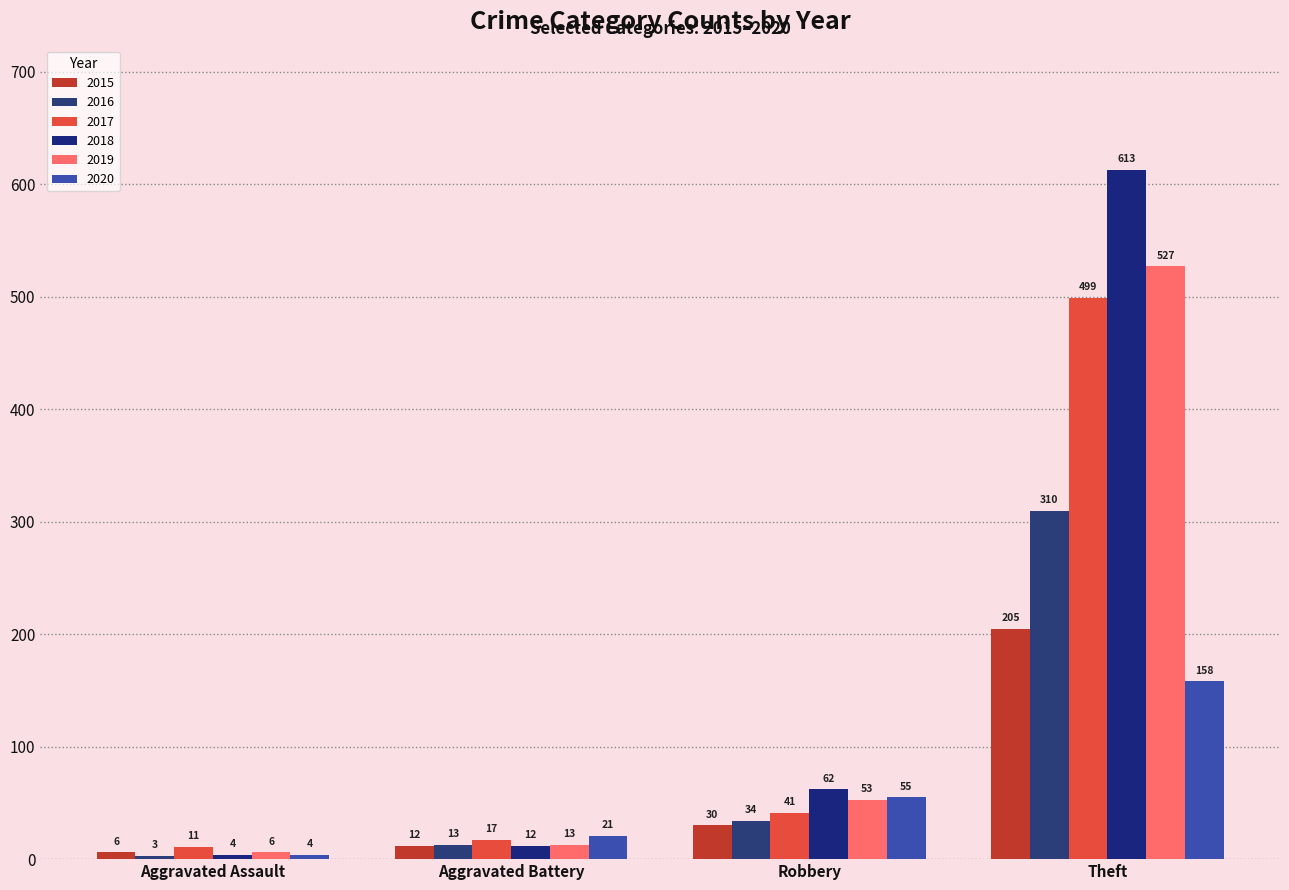

Between Aggravated Assault and Theft, which series saw the biggest shift?

2018